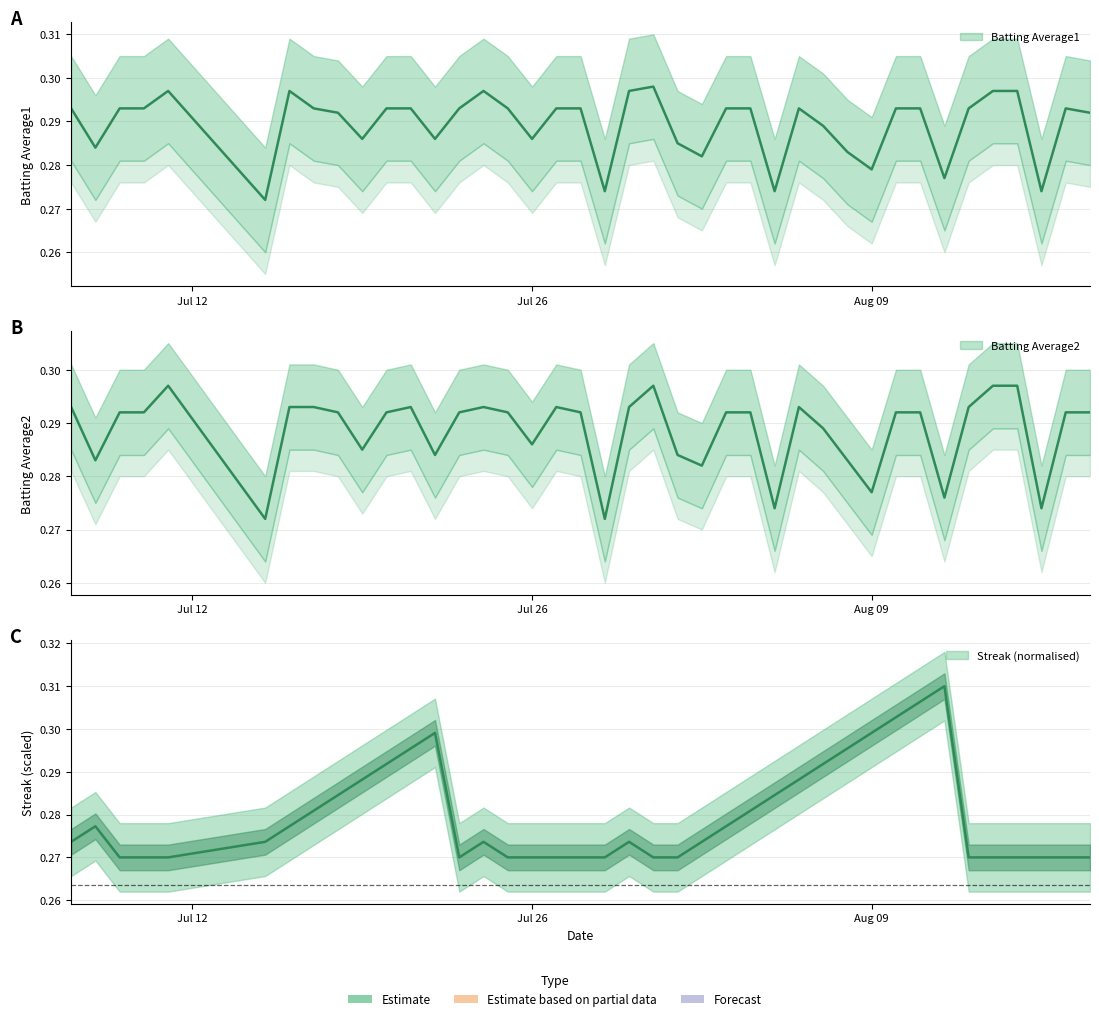

Does the chart have visible grid lines?

Yes